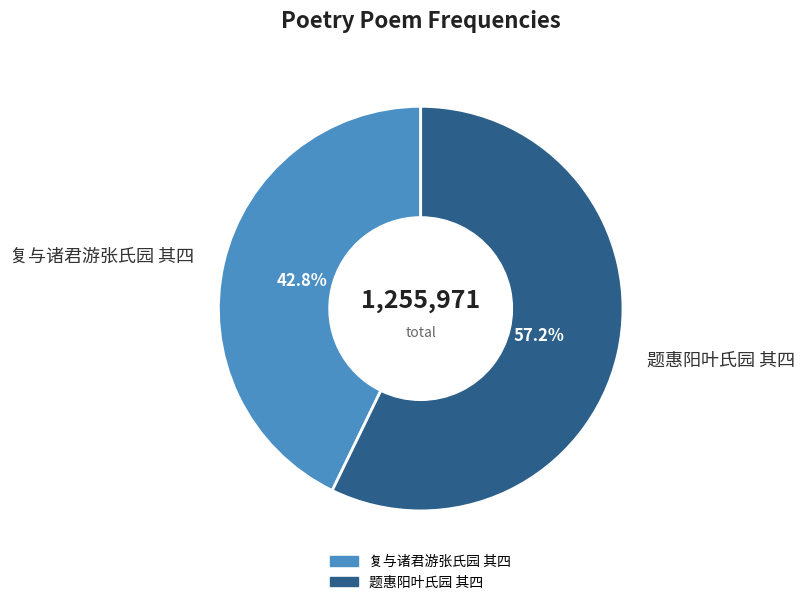

To the nearest percent, what is the average slice percentage?

50%